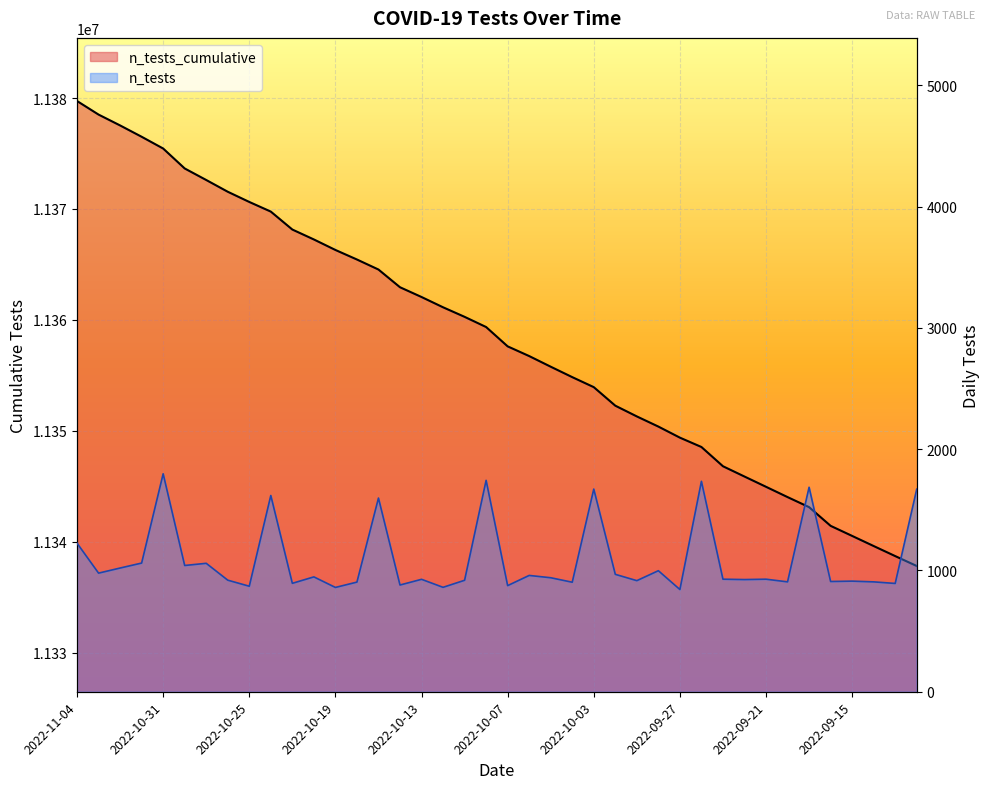

The value of n_tests_cumulative at 2022-10-26 is 11371550. True or false?

True